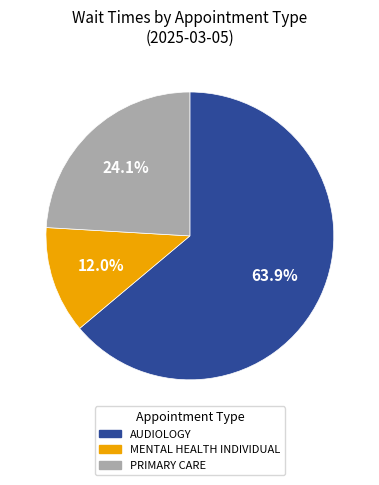

Which slice represents more than half of the pie?

AUDIOLOGY